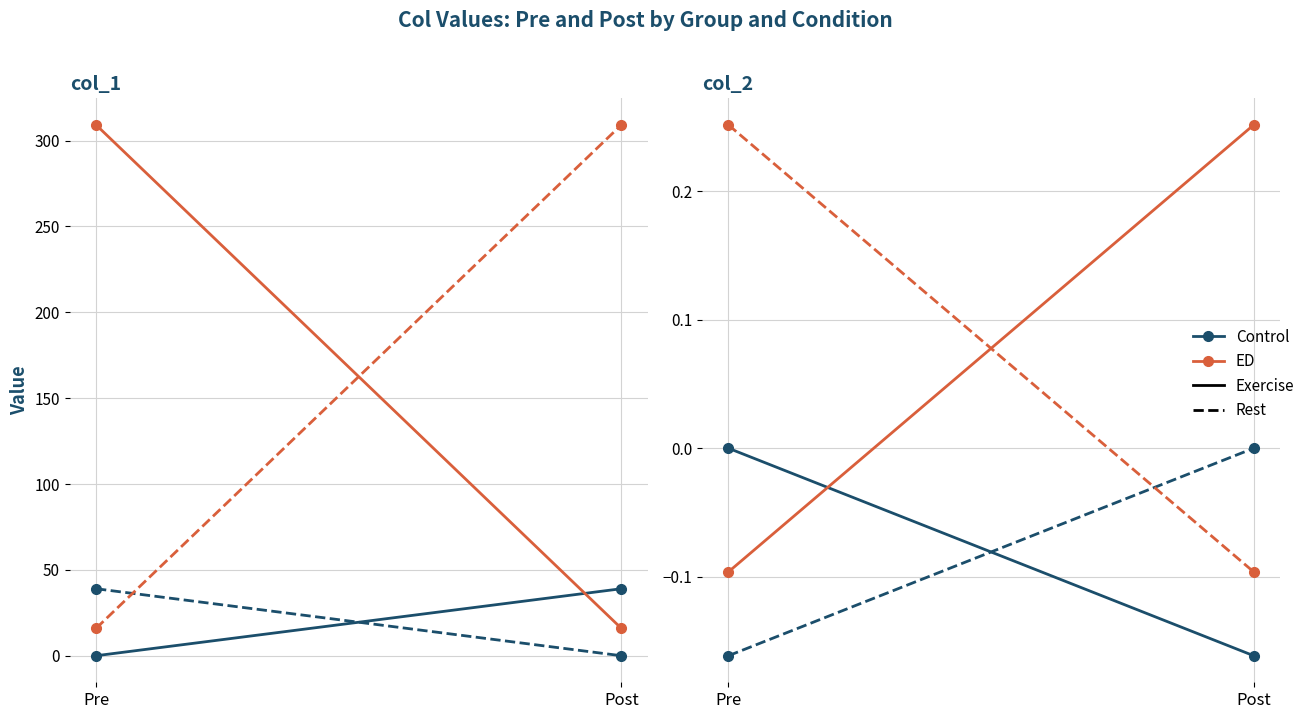

What is the difference between the maximum and second lowest values in the col_1 series?

293.2